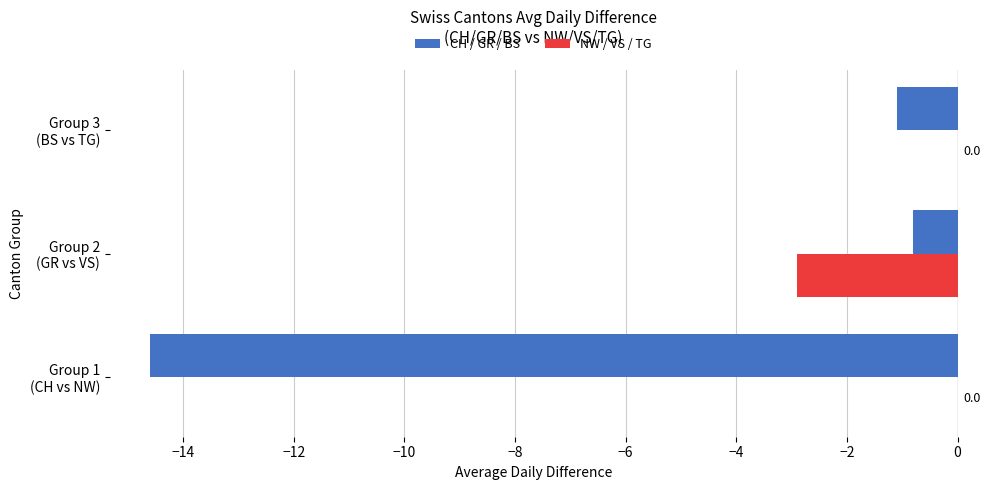

Which series has the largest range (max minus min)?

CH / GR / BS